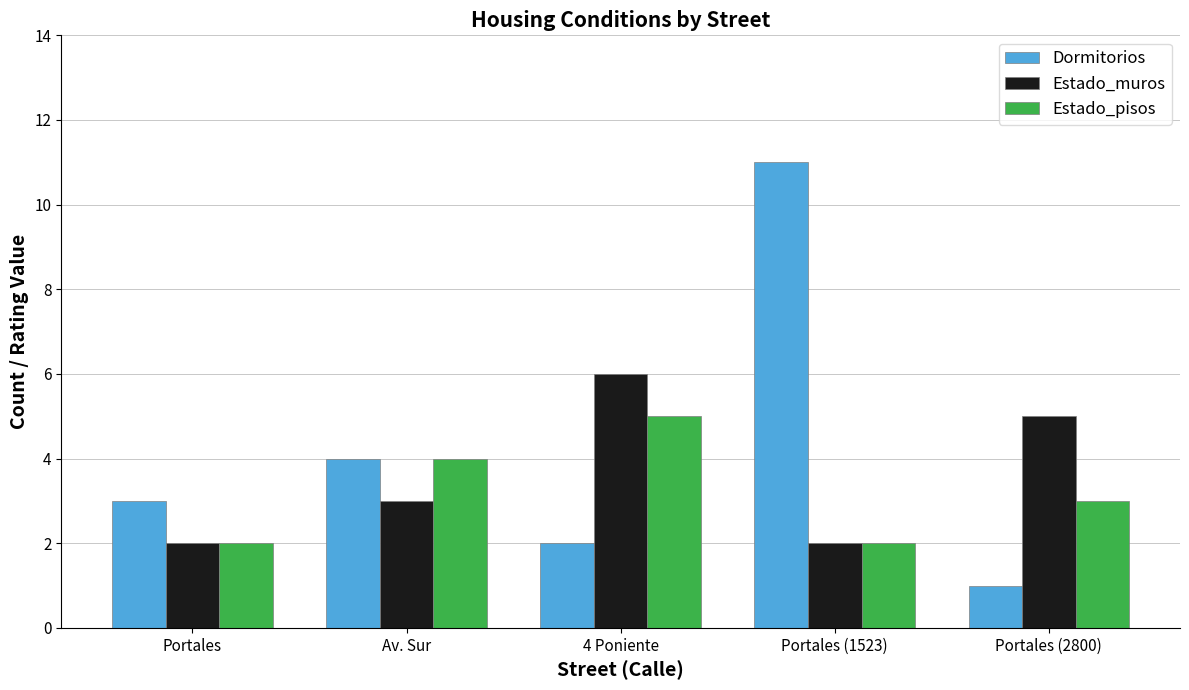

How many series are shown in this chart?

3